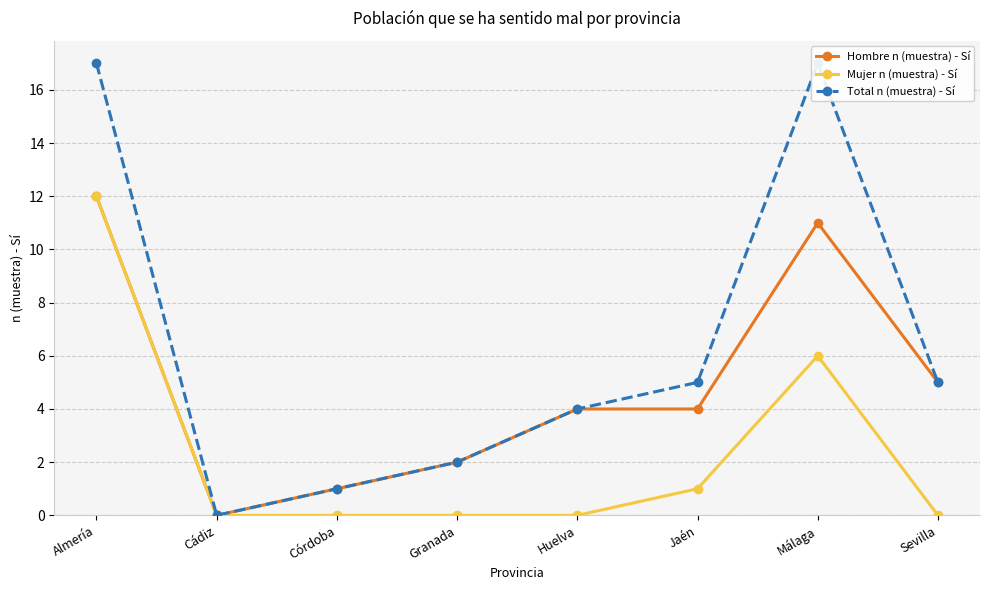

What position from the right is Jaén?

3